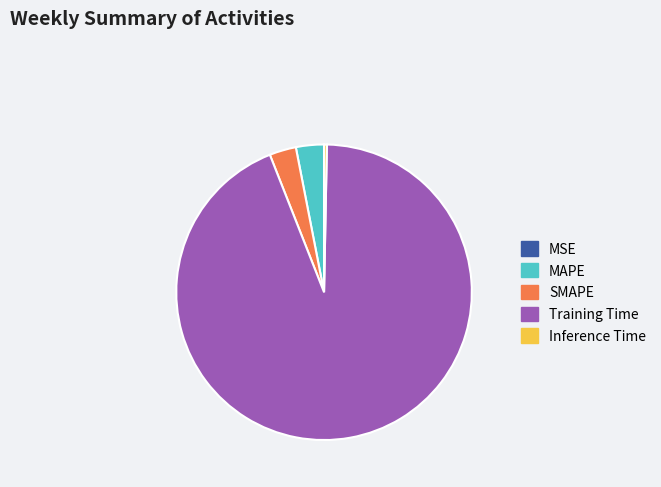

Combined, do Training Time and MAPE account for over 50%?

Yes